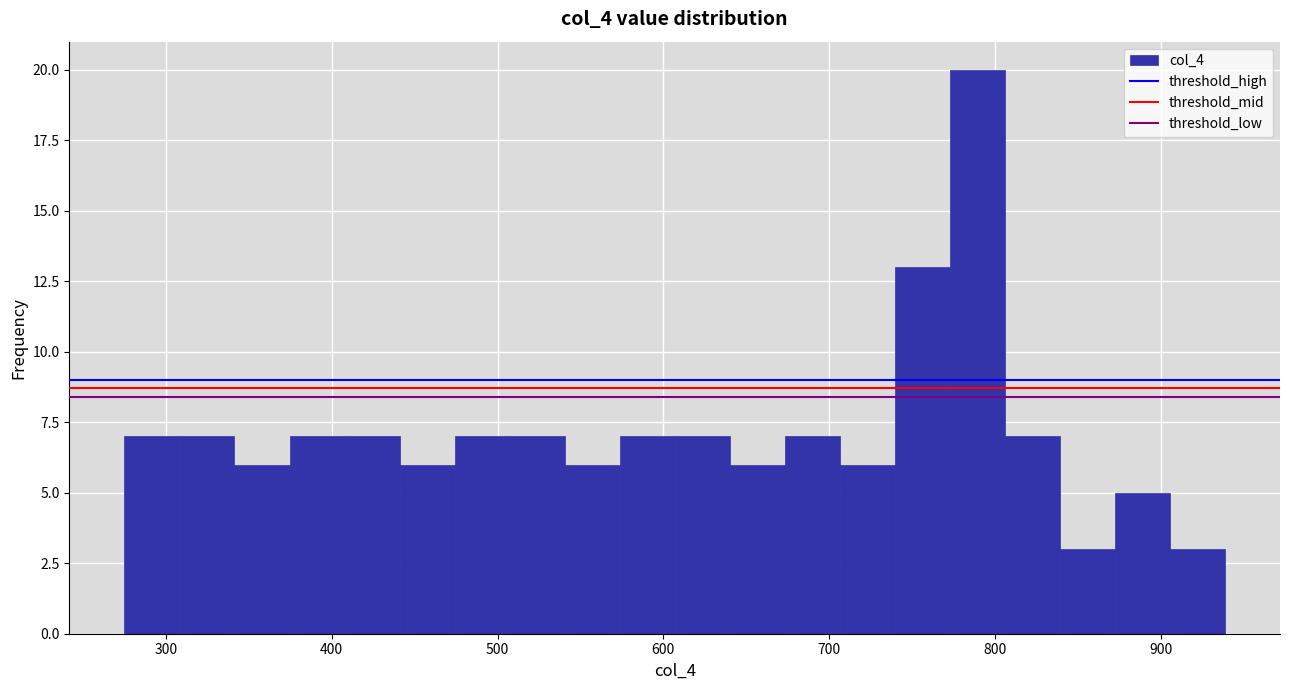

Read against the x-axis, roughly where is the centre of the tallest bar?

790